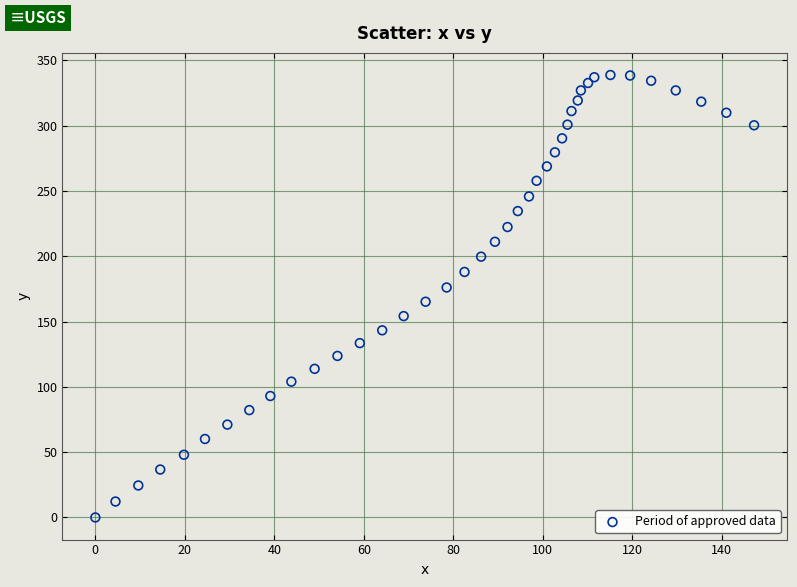

What is the range of Y values (max minus min)?

338.8